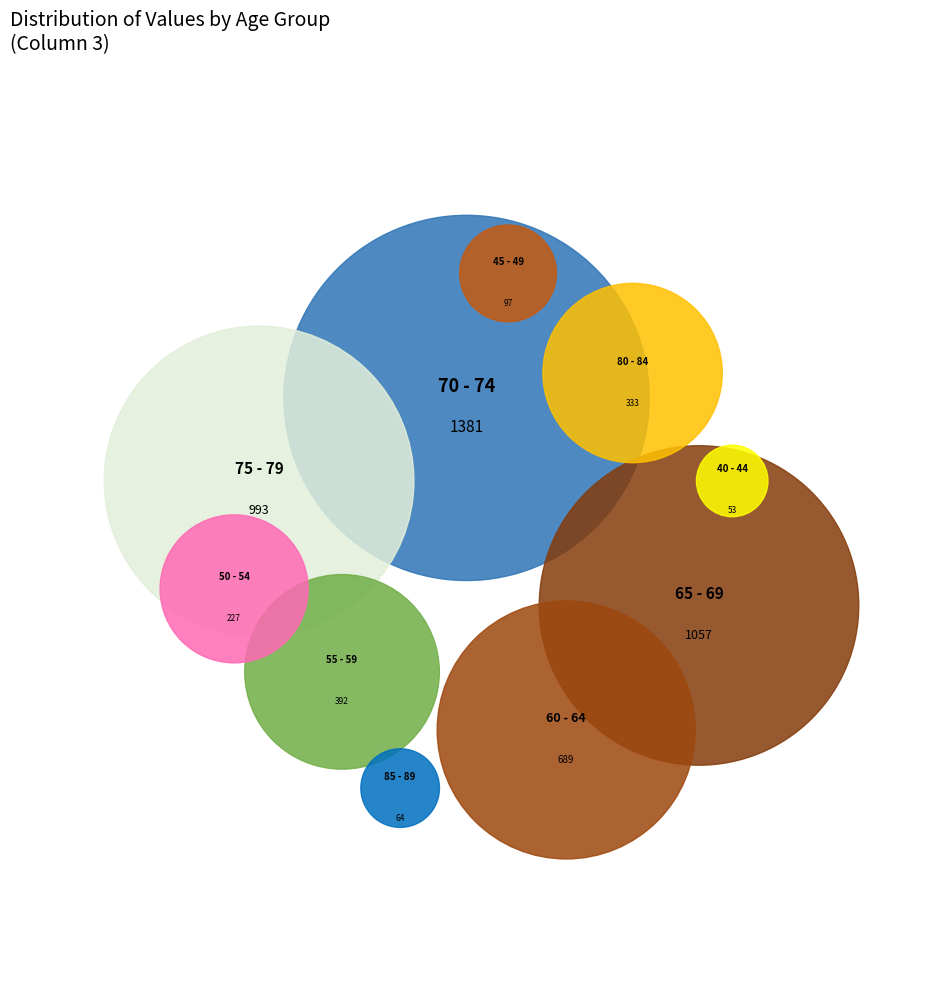

To the nearest percent, what percentage of the pie is 60 - 64?

13%